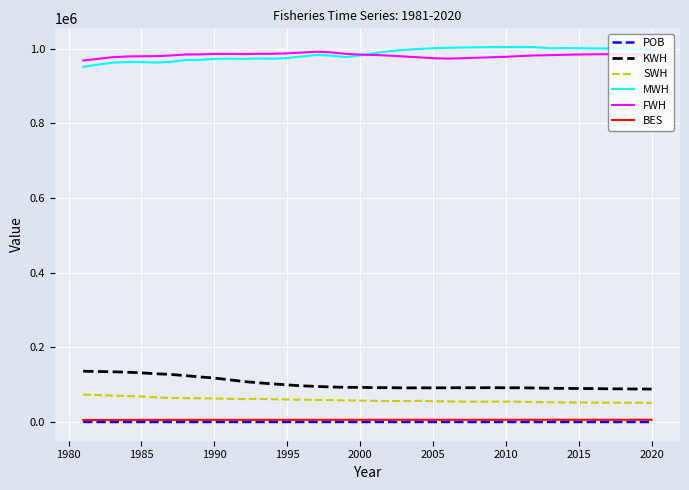

What is the greatest value displayed?

1004284.7